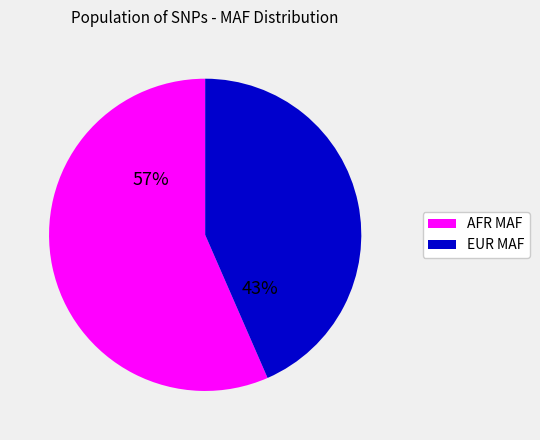

Is there a majority slice in this chart?

Yes